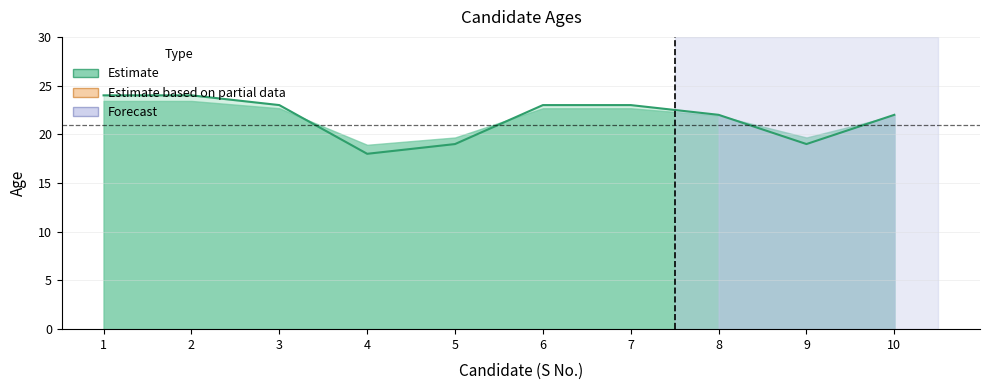

What is the change in value from 5 to 10?

+3